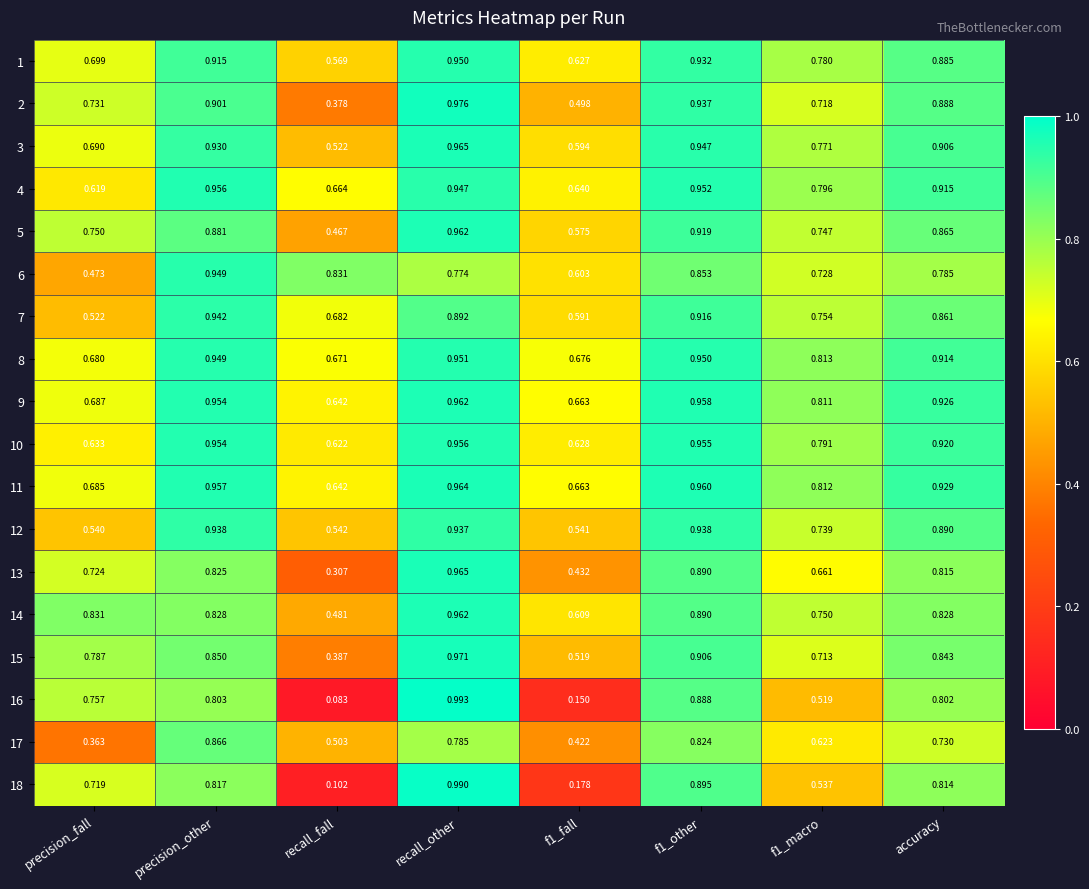

At which category is the sum across all series the highest?

recall_other